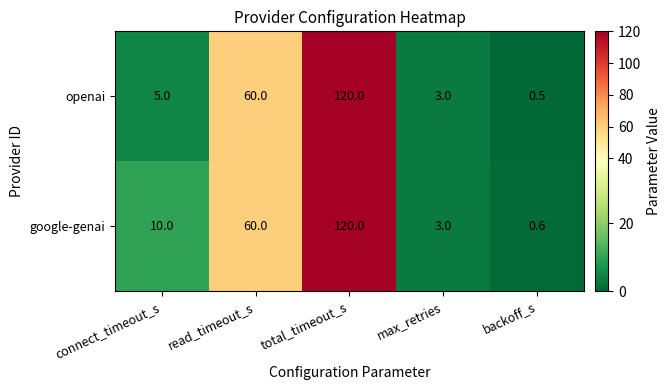

At which category does the chart reach its minimum across all series?

backoff_s